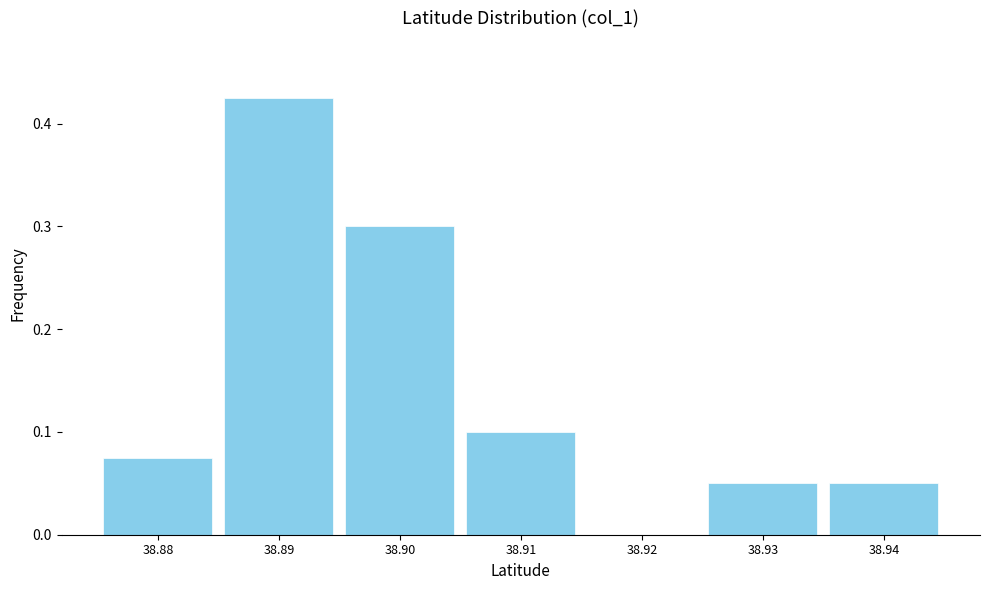

Which has a higher value, 38.91 or 38.88?

38.91